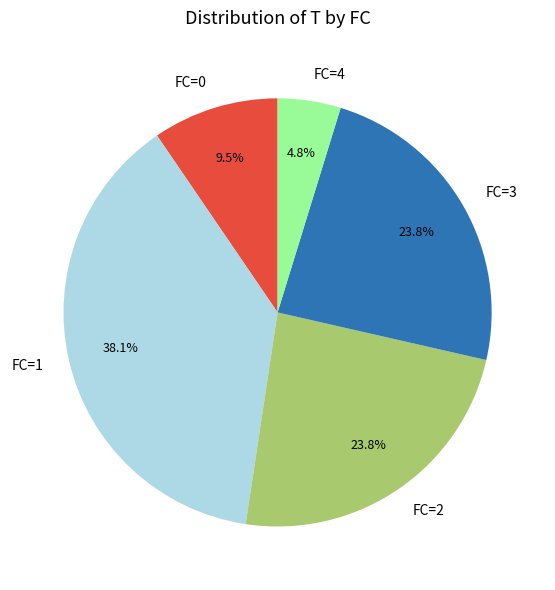

Count the number of slices in the pie.

5